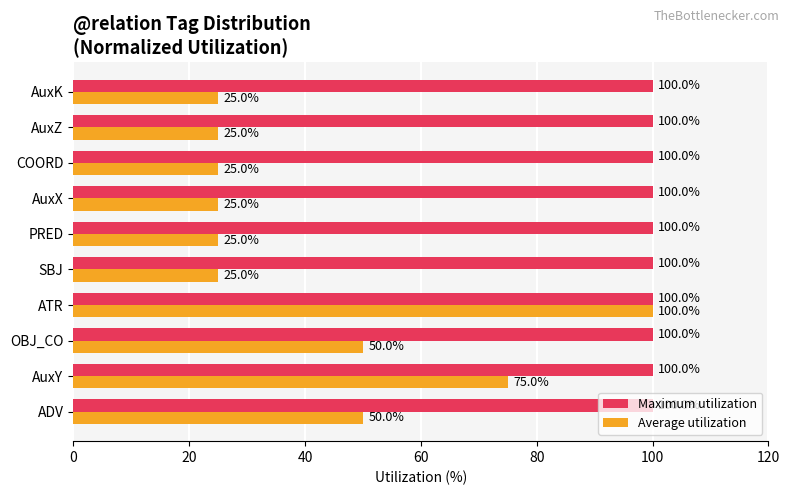

Which series has the largest range (max minus min)?

Average utilization